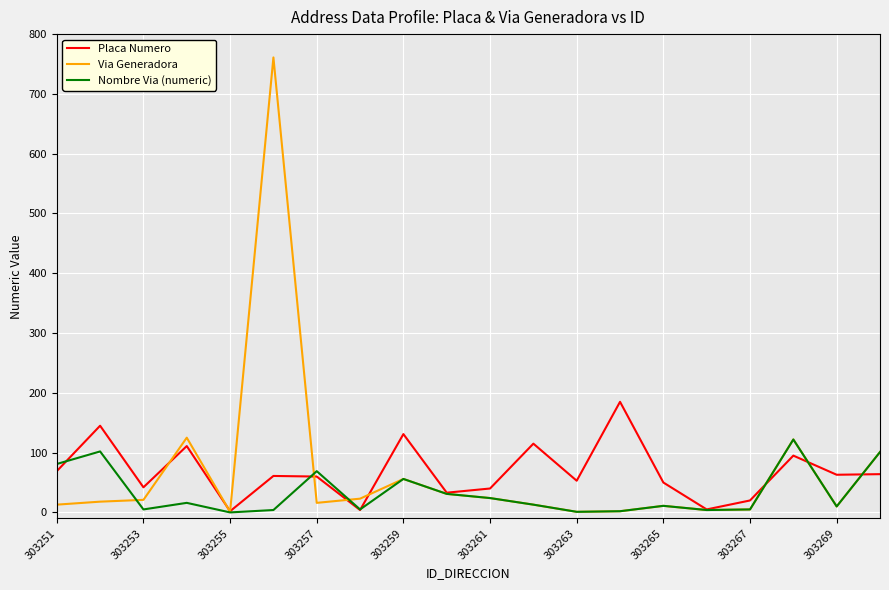

What is the highest value of the Placa Numero series?

185